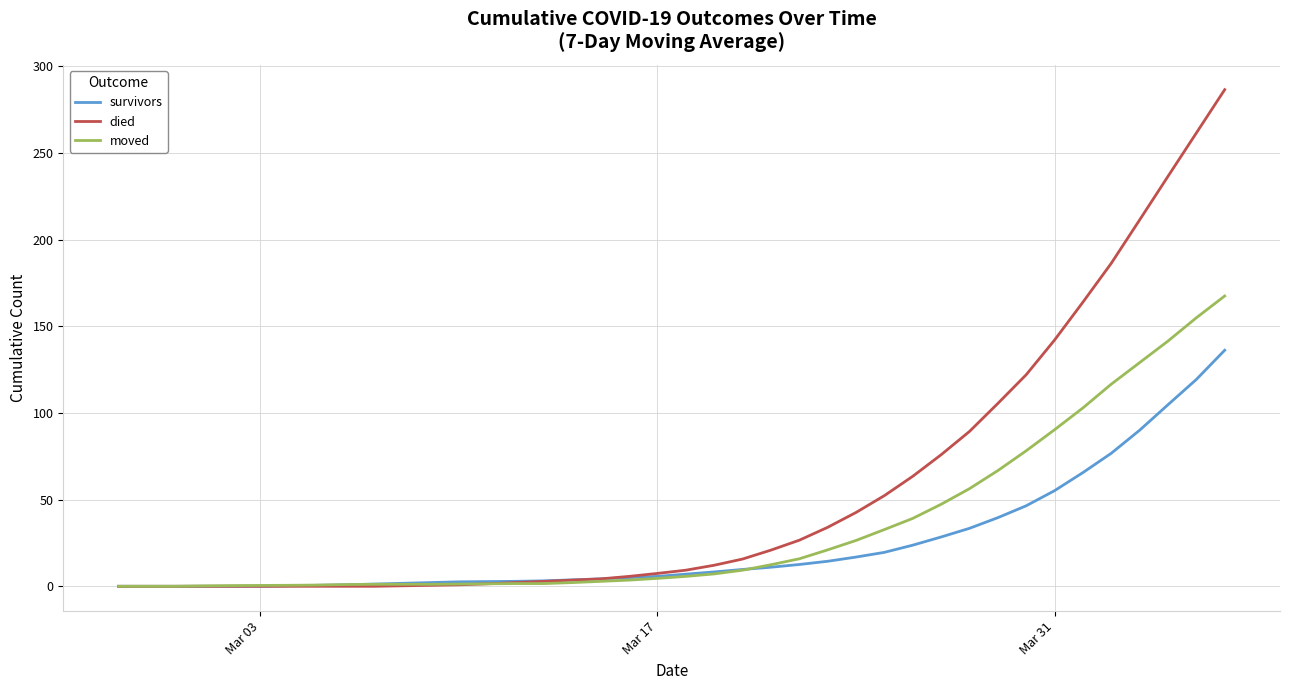

How many values in the died series are below 9?

20